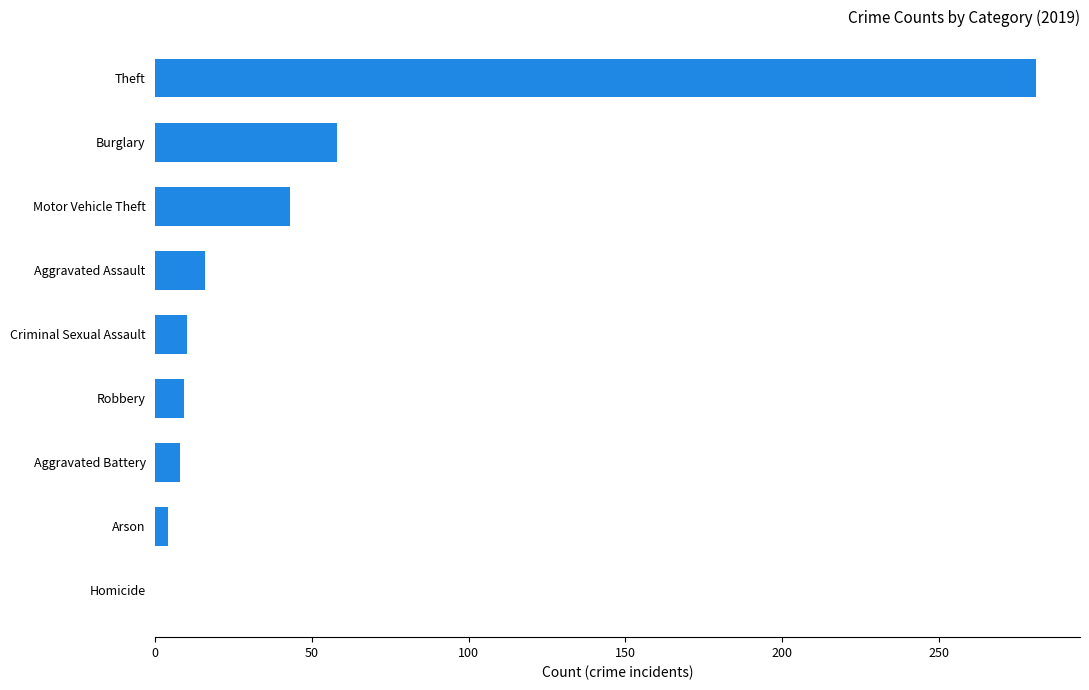

Between Motor Vehicle Theft and Arson, which is larger?

Motor Vehicle Theft